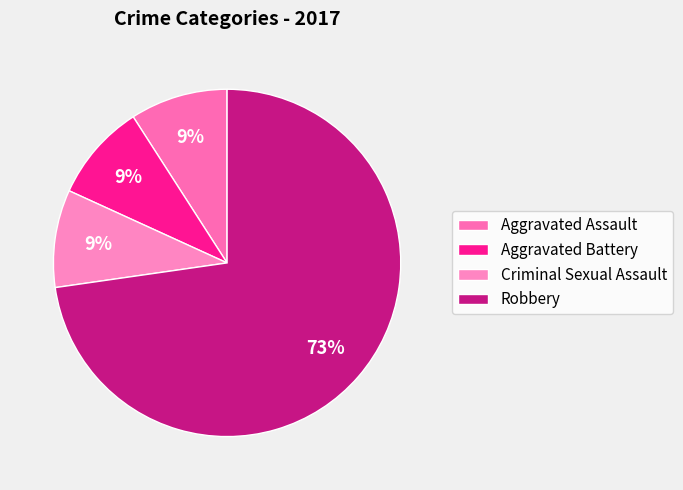

Count the number of slices in the pie.

4